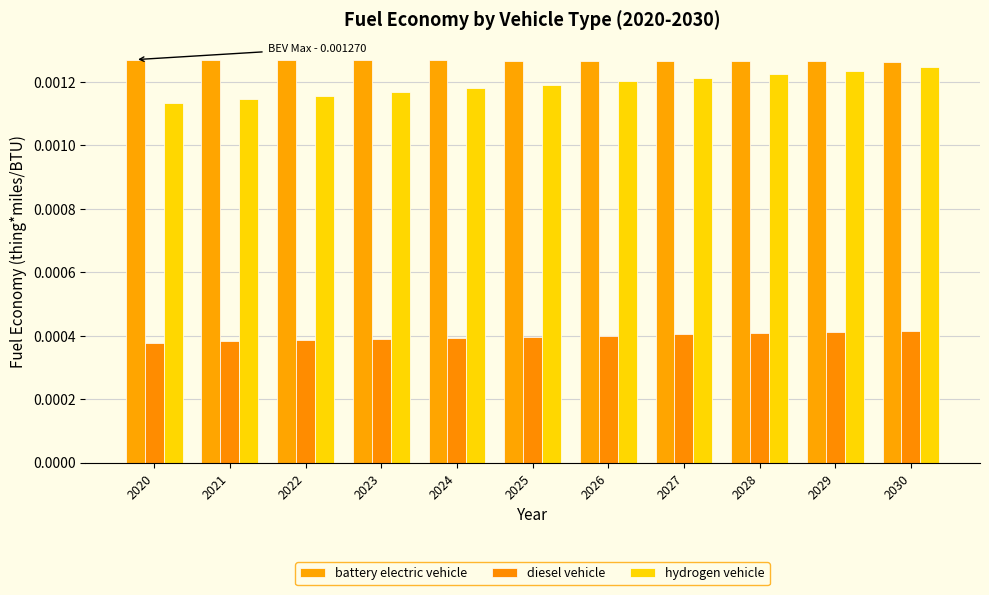

How many data points does each series have?

11